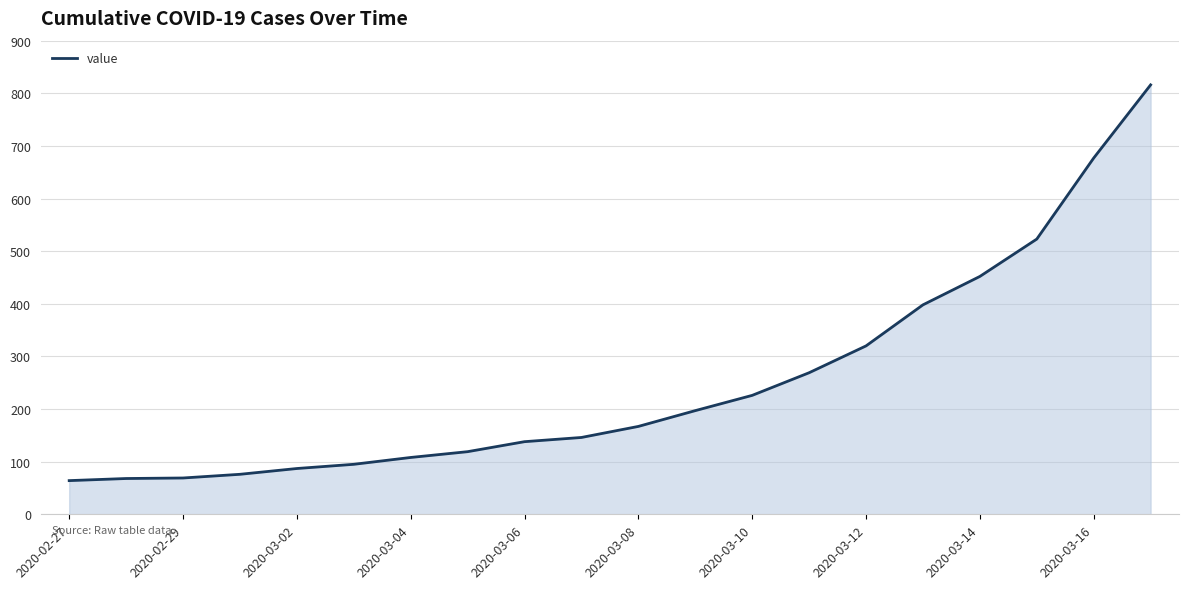

What is the smallest value displayed?

64